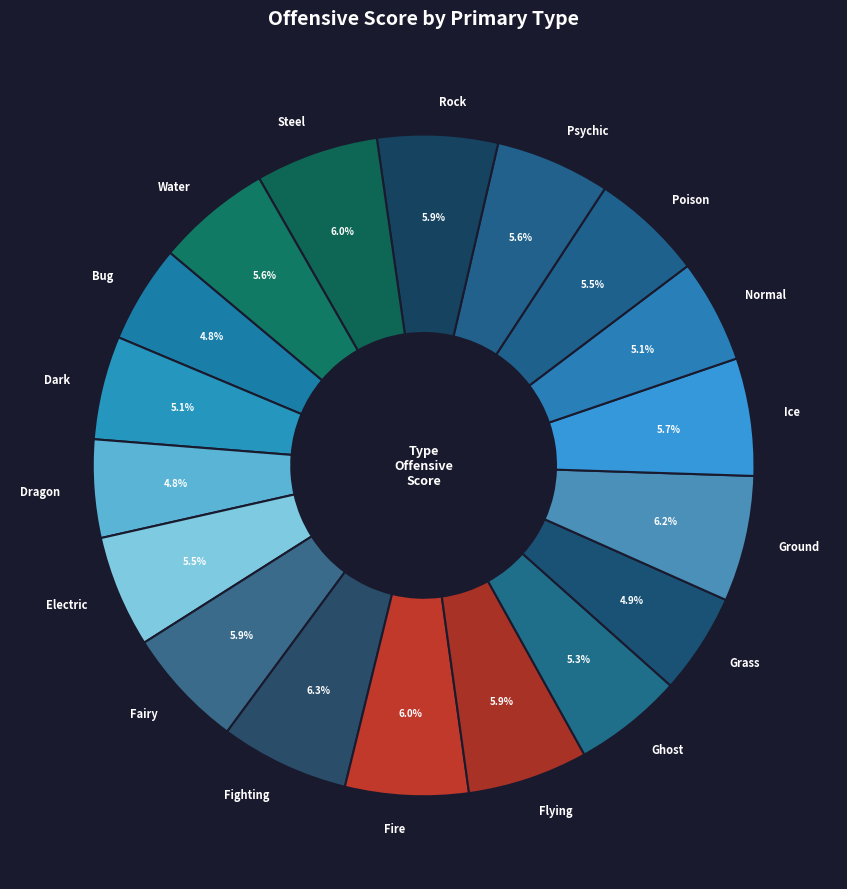

To the nearest percent, what portion does Water represent?

6%